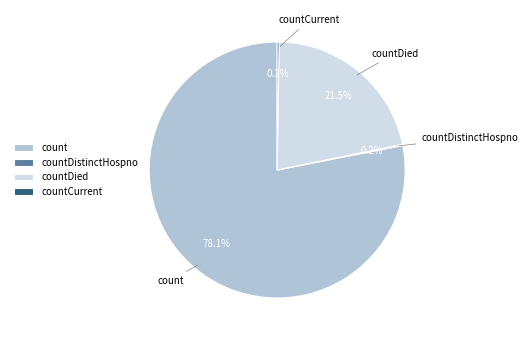

Which slice is the largest?

count